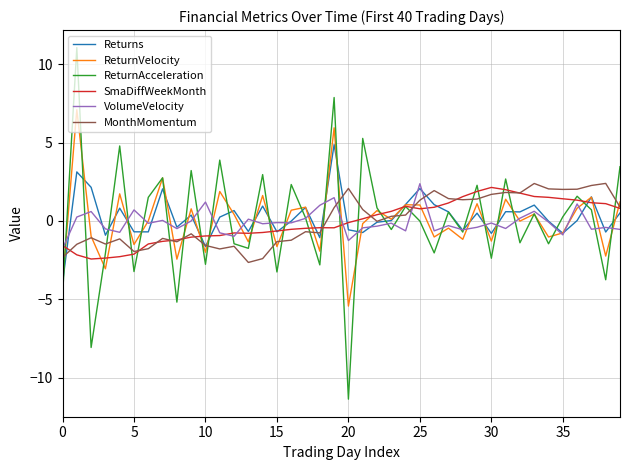

What is the highest value of the VolumeVelocity series?

2.4